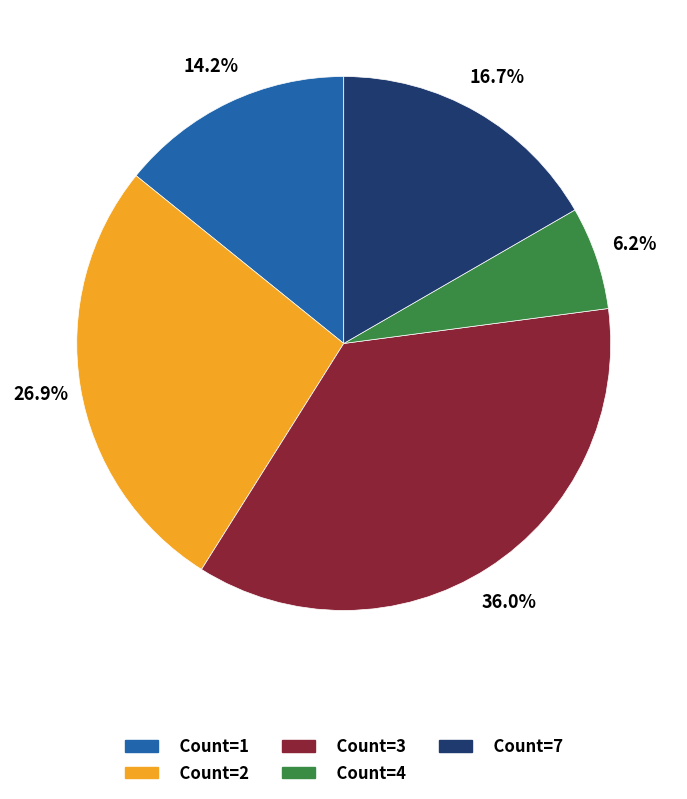

Which category has the biggest portion of the pie?

Count=3